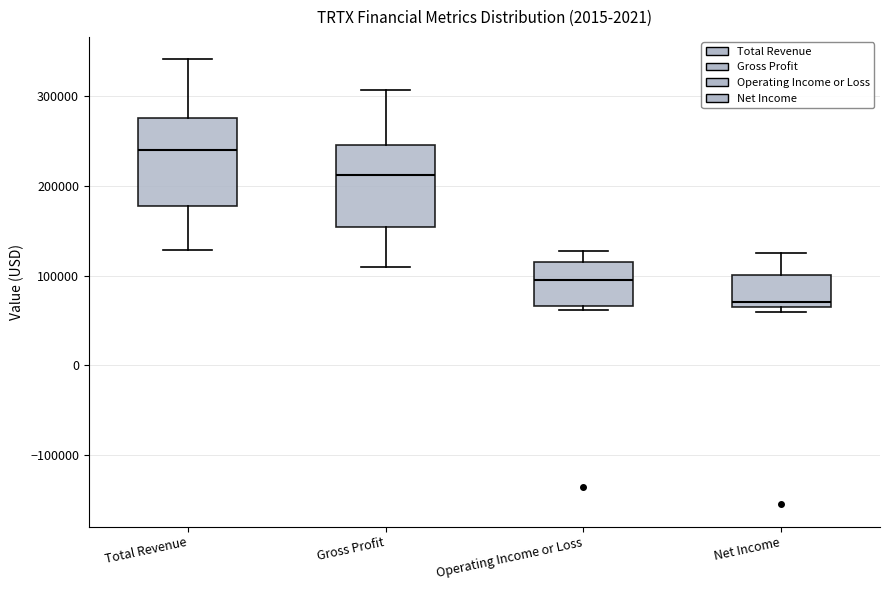

Which box's median line is the highest?

Total Revenue